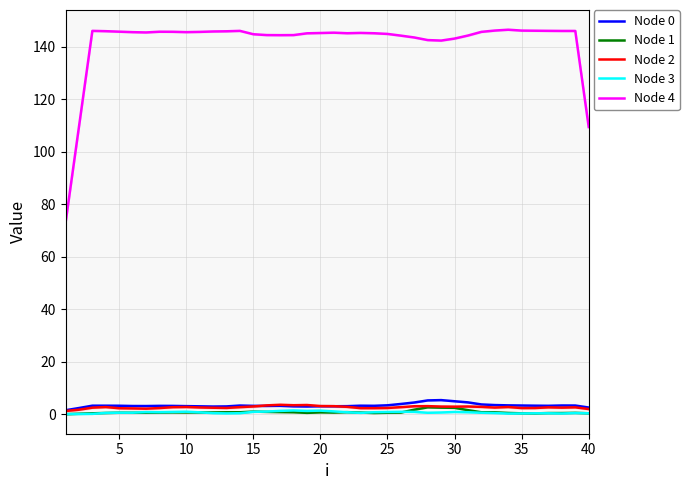

The value of Node 0 at 25 is 3.4. True or false?

True